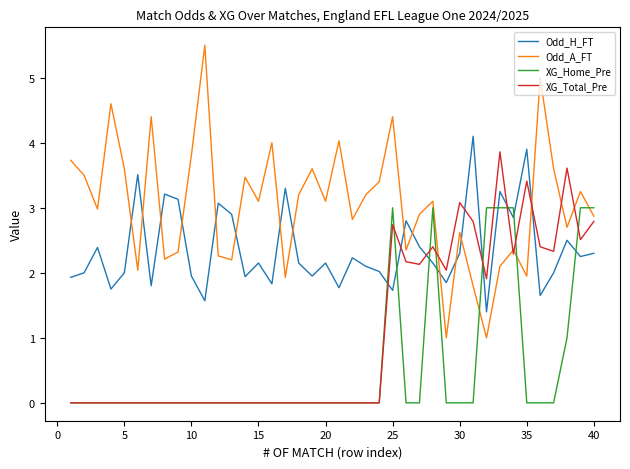

What are all the series names shown in the legend?

Odd_H_FT, Odd_A_FT, XG_Home_Pre, XG_Total_Pre